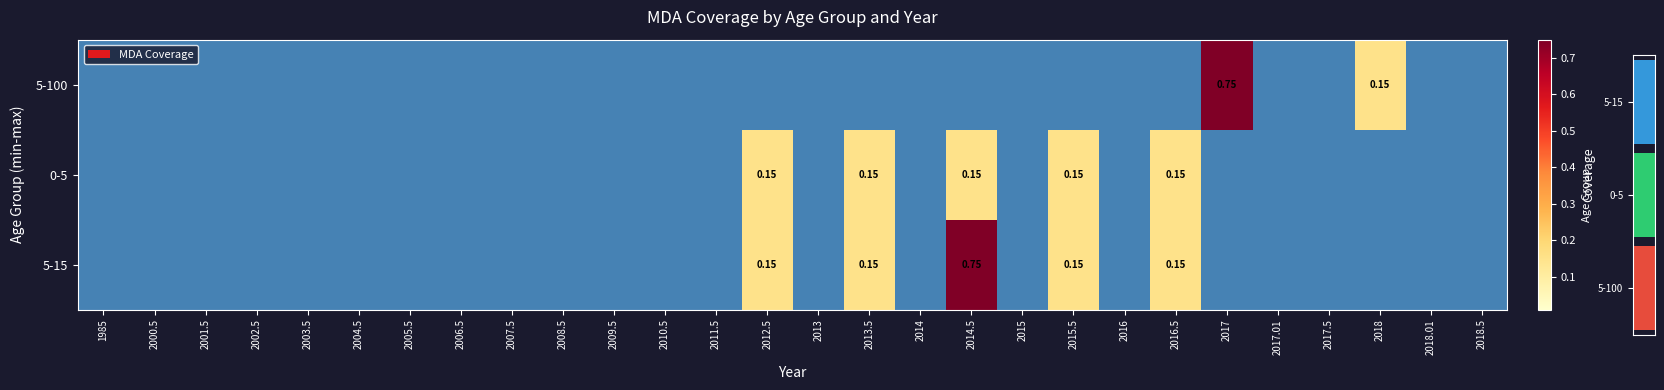

How many data points does each series have?

28